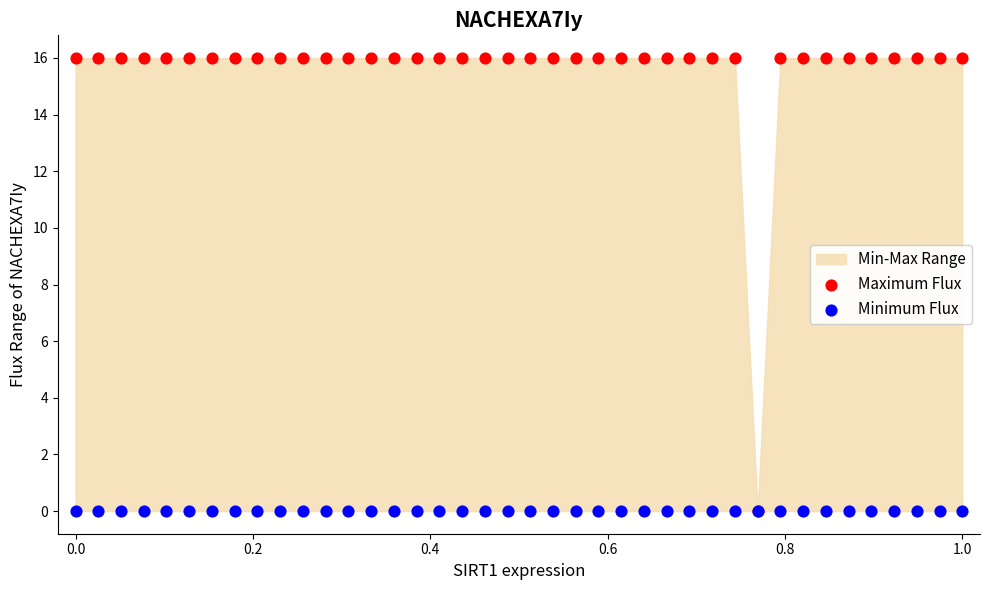

Which series contains the lowest Y value?

Maximum Flux